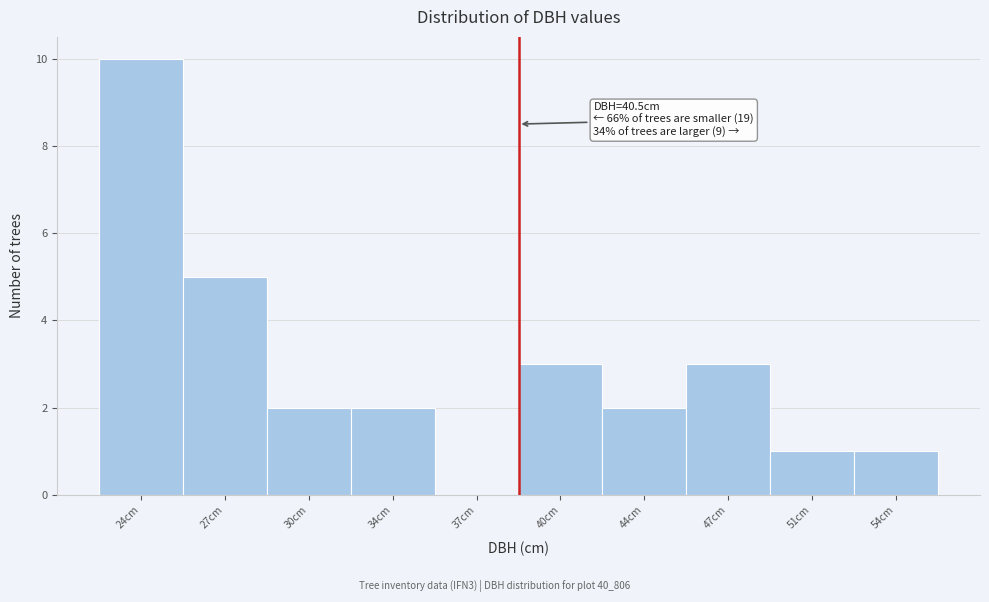

Reading left to right, list all the values displayed in this chart.

24cm=10	27cm=5	30cm=2	34cm=2	37cm=0	40cm=3	44cm=2	47cm=3	51cm=1	54cm=1